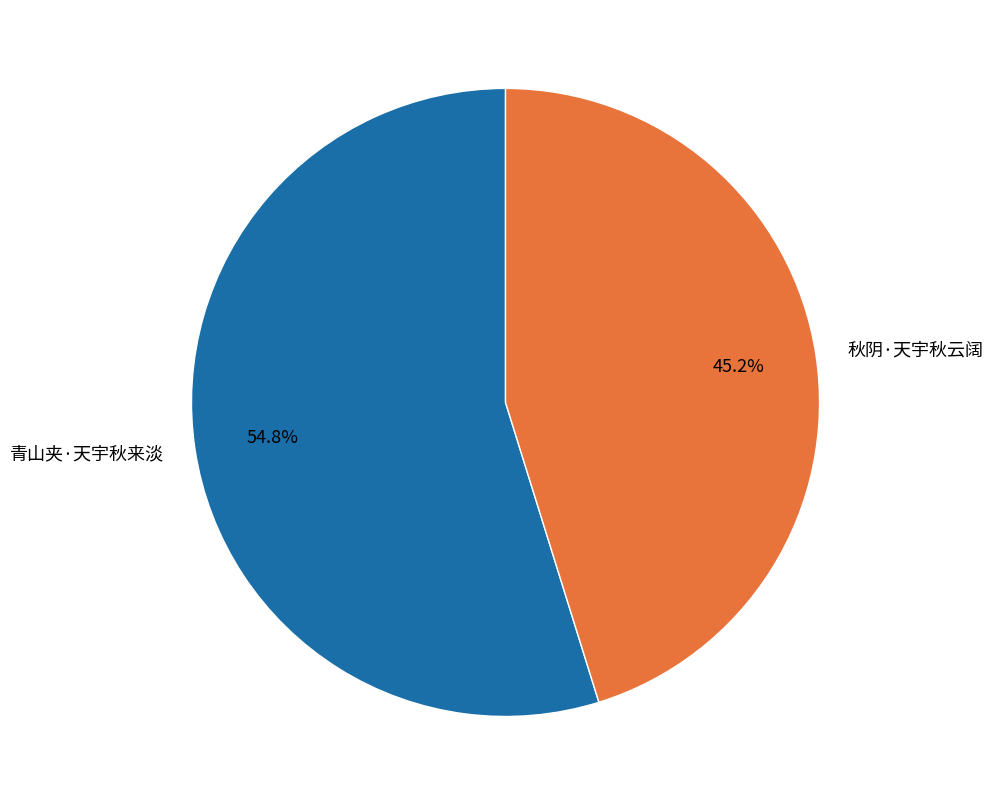

Combined, what portion of the pie is 秋阴·天宇秋云阔 and 青山夹·天宇秋来淡?

100.0%